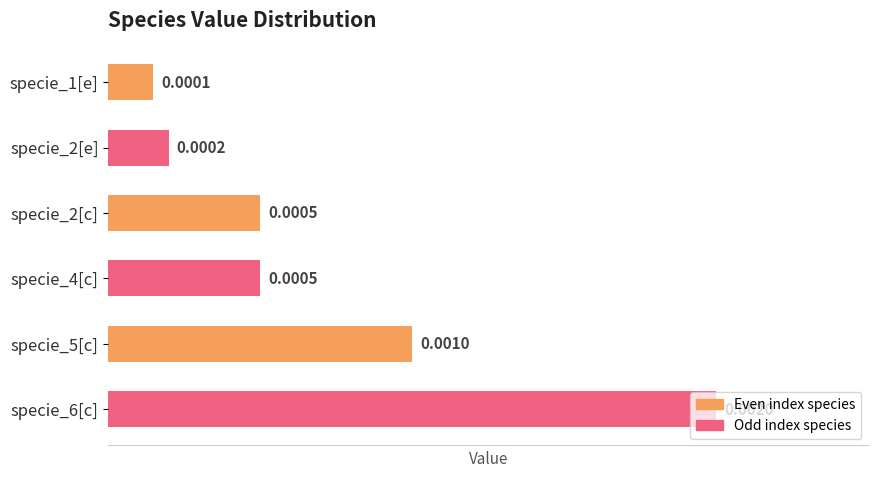

Which has a higher value, specie_6[c] or specie_5[c]?

specie_6[c]